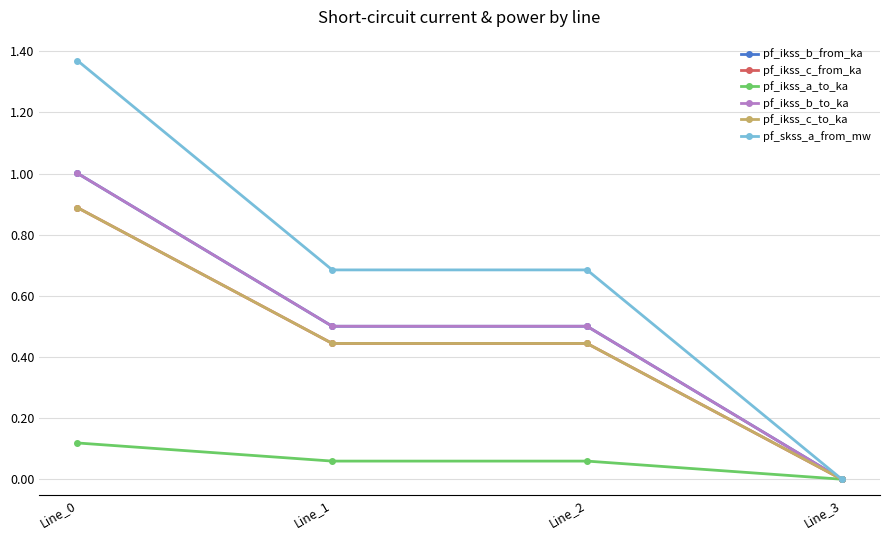

What is the greatest value displayed?

1.4